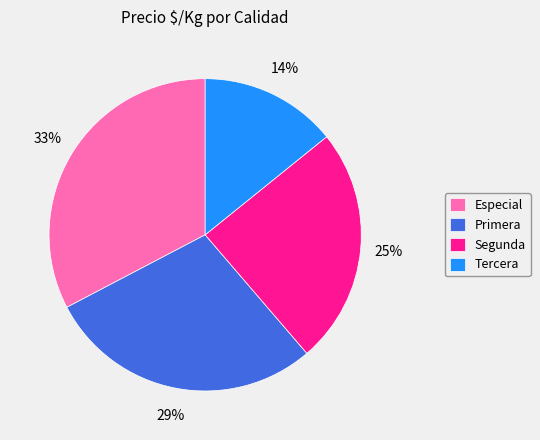

Does Primera account for over 50% of the chart?

No